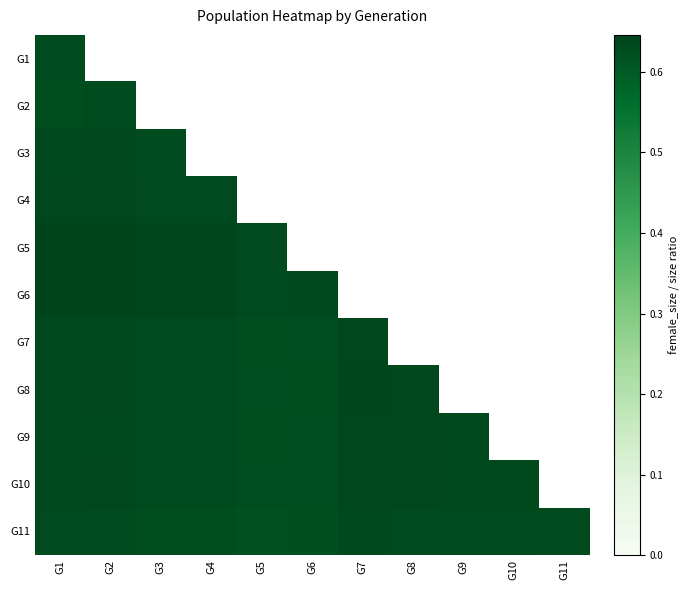

At which category does the chart reach its peak across all series?

G2